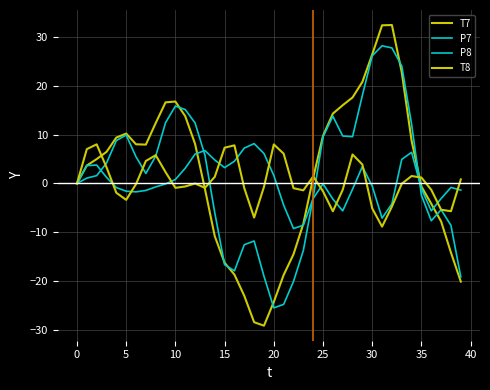

Does the chart have visible grid lines?

Yes